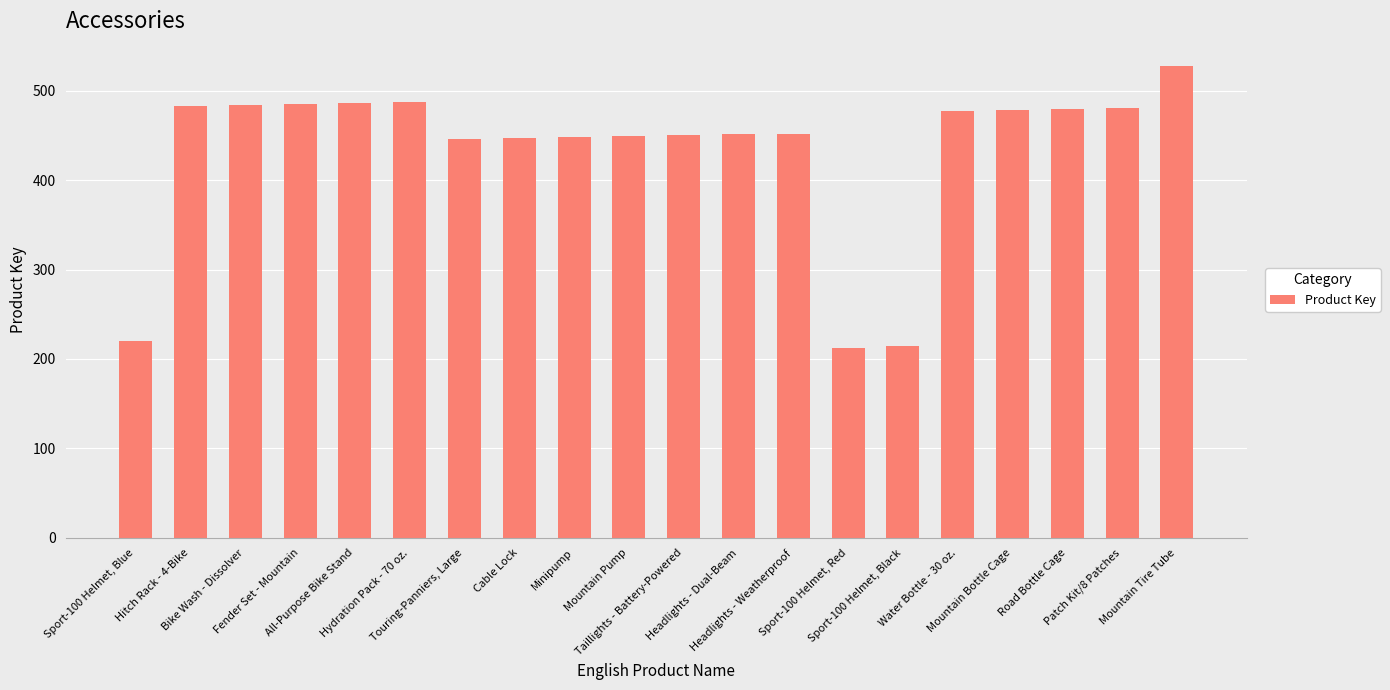

What is the difference between the second highest and minimum values?

275